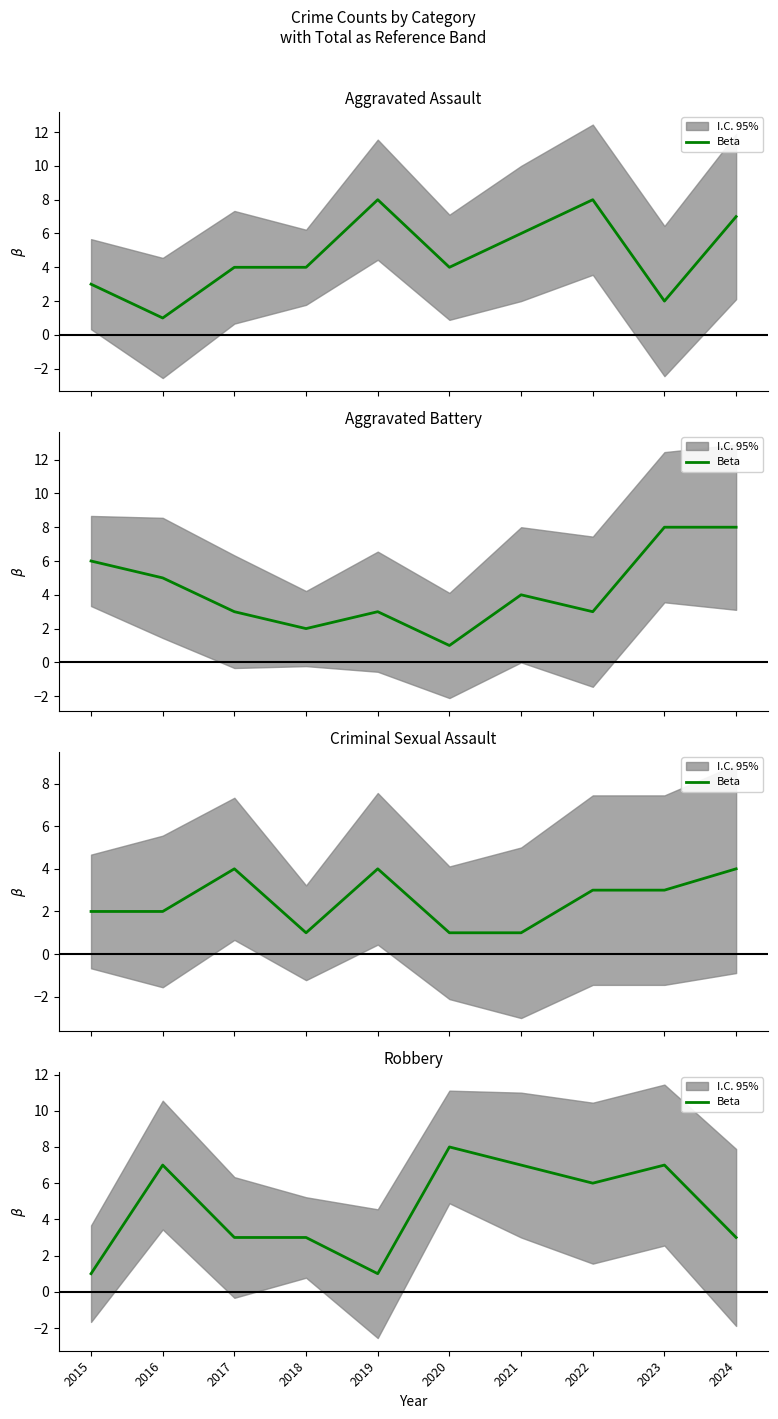

What is the value of the 2nd point from the left?

7